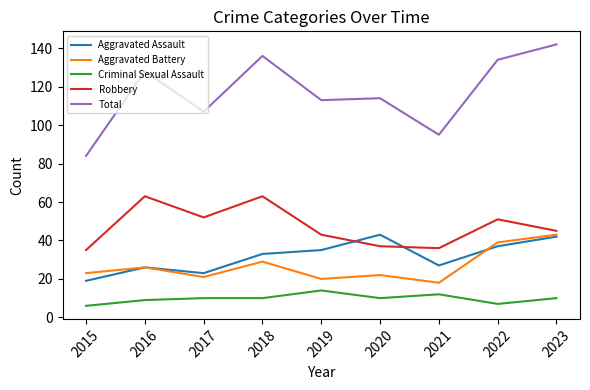

True or false: Aggravated Battery and Criminal Sexual Assault cross at least once.

False